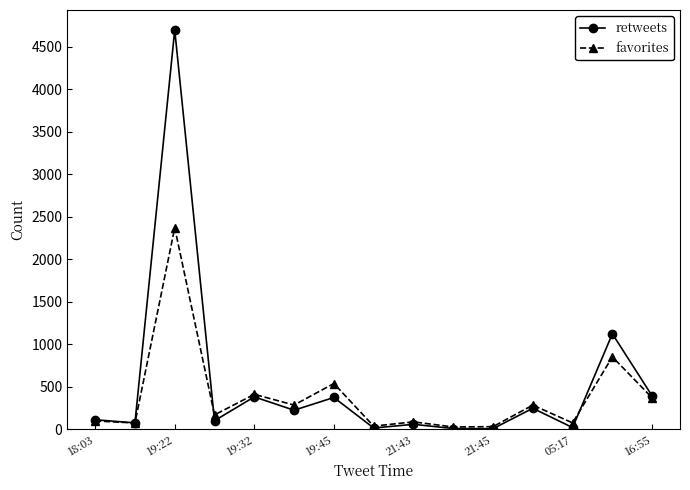

What is the maximum value shown in the chart?

4699